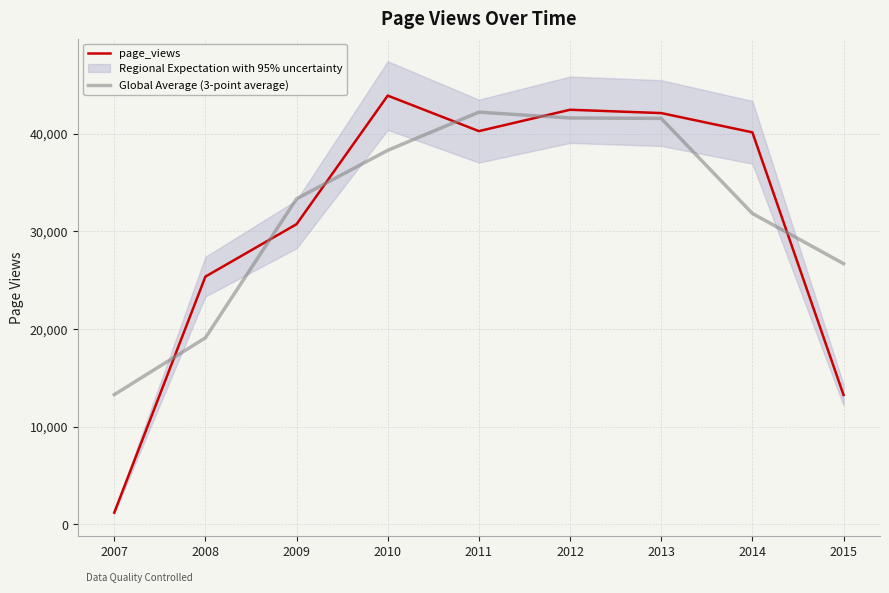

How many intersections are there between page_views and Global Average (3-point average)?

6